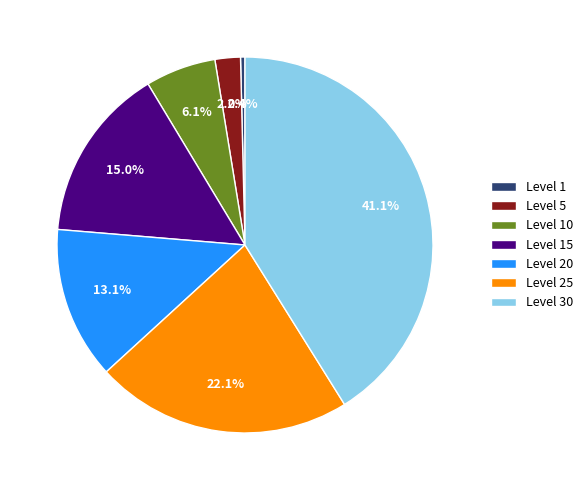

Between Level 10 and Level 30, which is larger?

Level 30